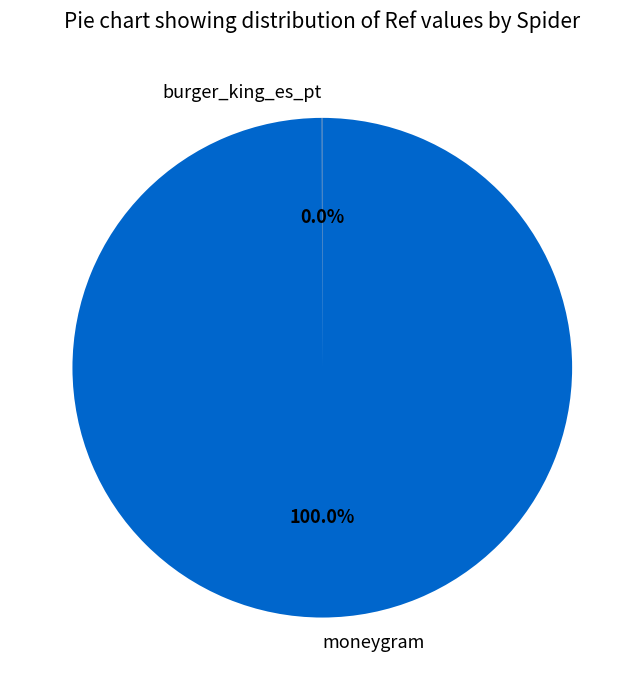

What percentage is the moneygram slice, to the nearest percent?

100%